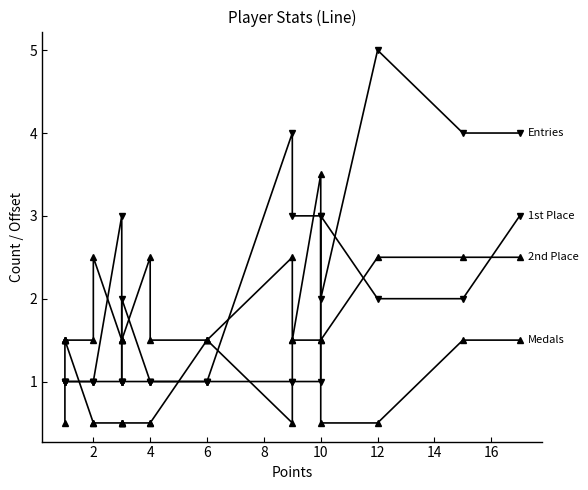

List the series in order of their peak value, highest first.

Entries, Medals, 1st Place, 2nd Place